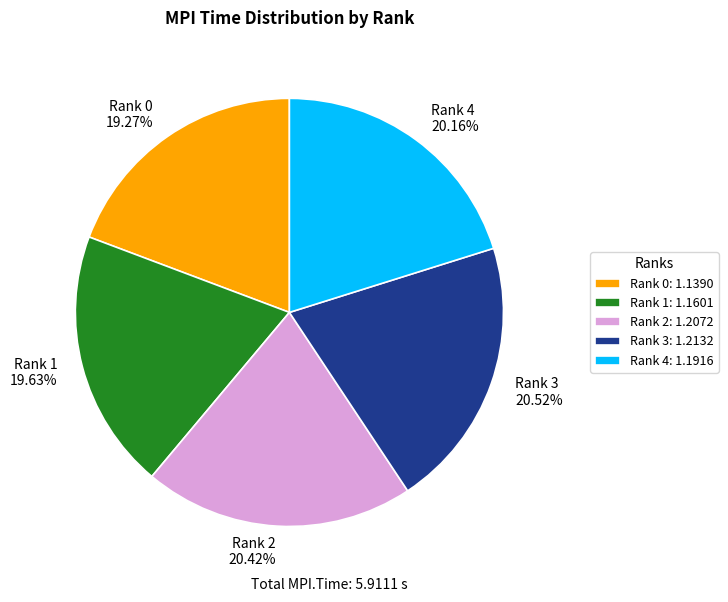

To the nearest percent, what is the difference between the largest and smallest slice percentages?

1%